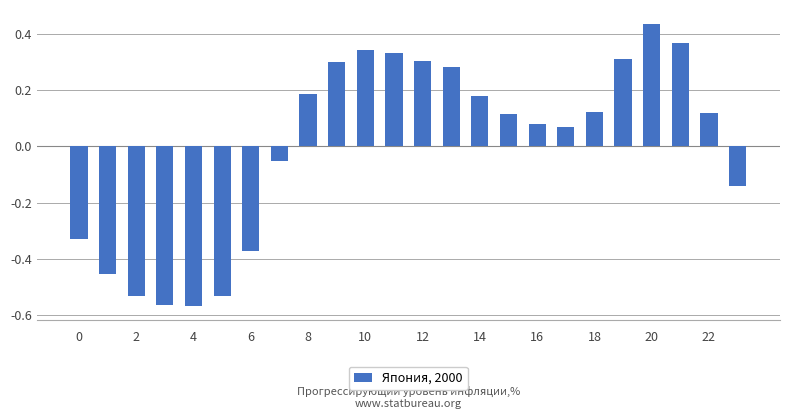

What is the difference between the second highest and second lowest values?

0.9